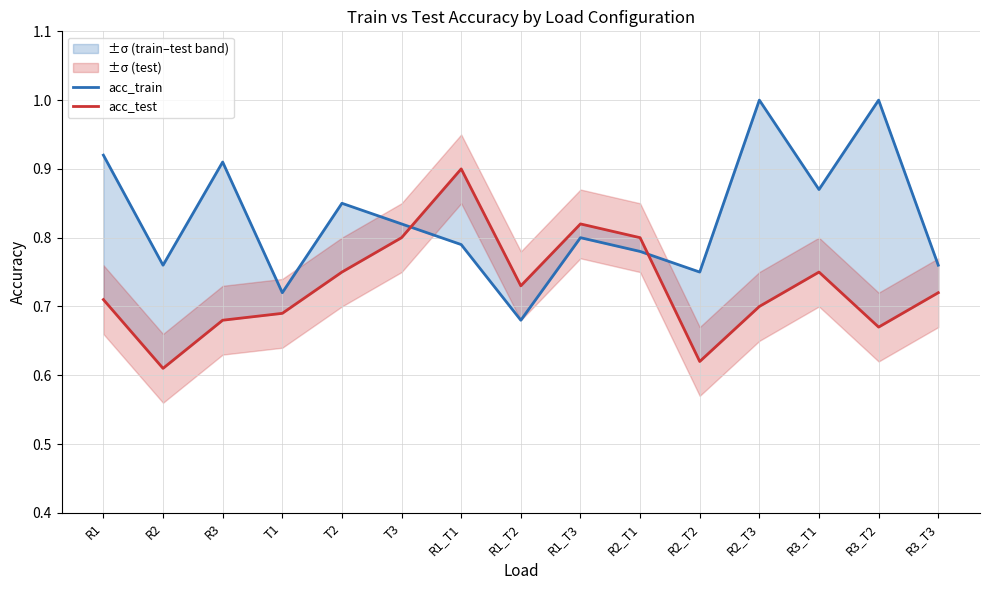

Reading right to left, what are all the values shown in this chart?

acc_train: R3_T3=0.8	R3_T2=1.0	R3_T1=0.9	R2_T3=1.0	R2_T2=0.8	R2_T1=0.8	R1_T3=0.8	R1_T2=0.7	R1_T1=0.8	T3=0.8	T2=0.8	T1=0.7	R3=0.9	R2=0.8	R1=0.9
acc_test: R3_T3=0.7	R3_T2=0.7	R3_T1=0.8	R2_T3=0.7	R2_T2=0.6	R2_T1=0.8	R1_T3=0.8	R1_T2=0.7	R1_T1=0.9	T3=0.8	T2=0.8	T1=0.7	R3=0.7	R2=0.6	R1=0.7